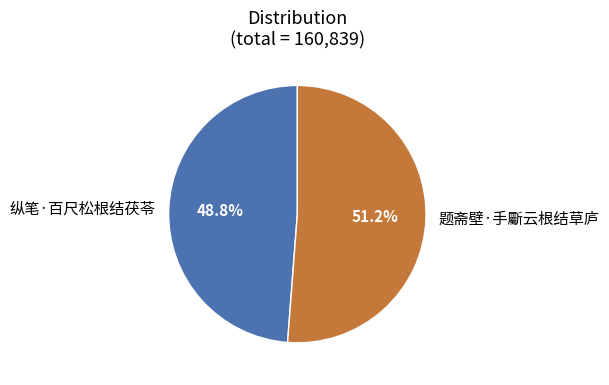

Approximately how many times larger is the value at 纵笔·百尺松根结茯苓 compared to 题斋壁·手斸云根结草庐?

1.0